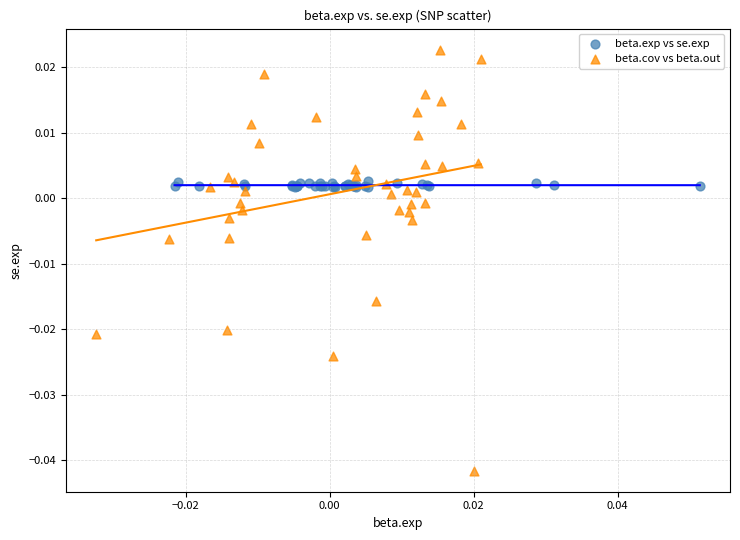

Which series has the largest Y range (max minus min)?

beta.cov vs beta.out